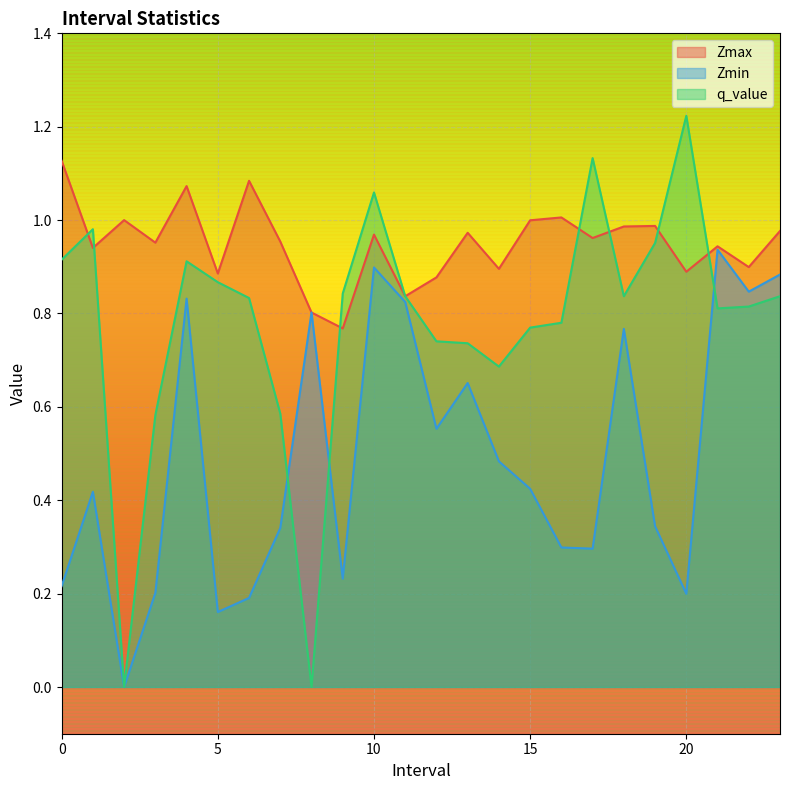

Where is the first local minimum for Zmin?

2.0